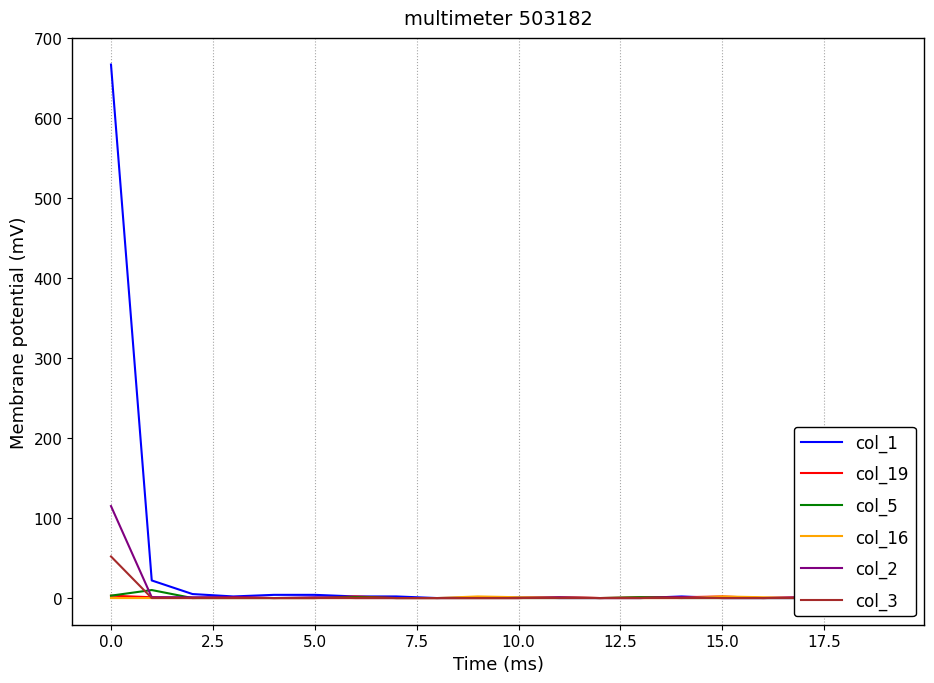

True or false: col_2 has a value of 1 at 17.

True